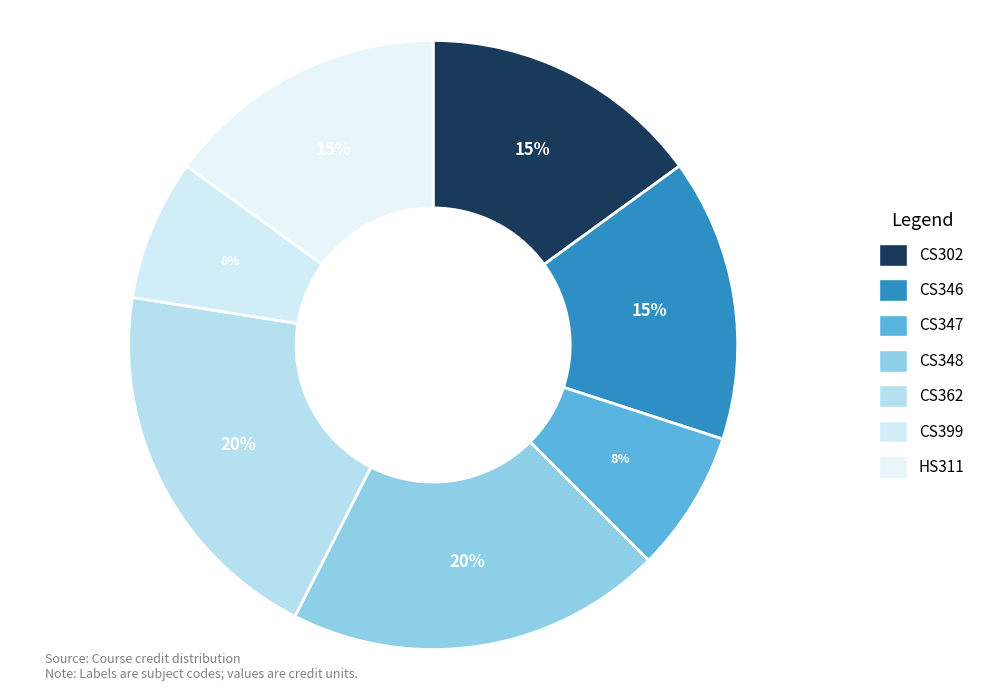

How many segments does this pie chart have?

7